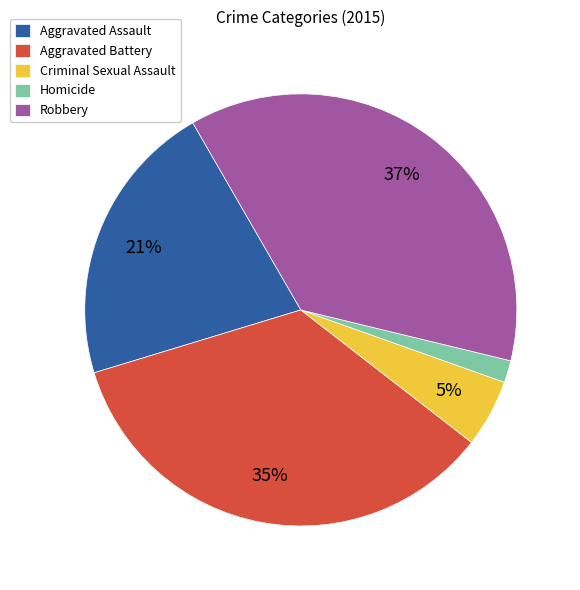

What percentage is the Criminal Sexual Assault slice, to the nearest percent?

5%